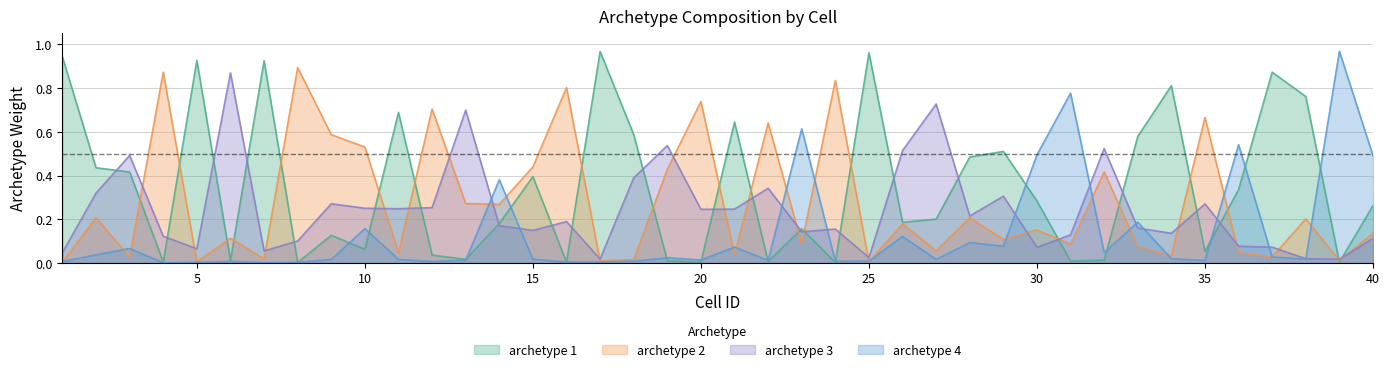

The value of archetype 1 at 27 is 0.2. True or false?

True